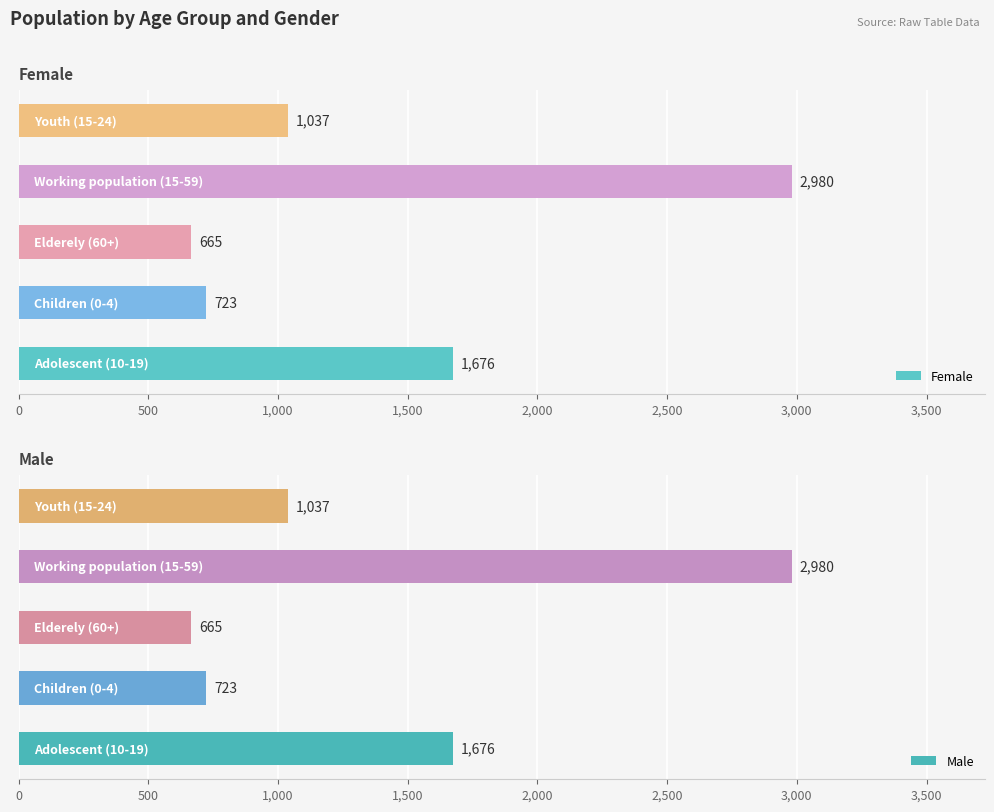

Read the Female value at 2,000, to the nearest 10.

1040